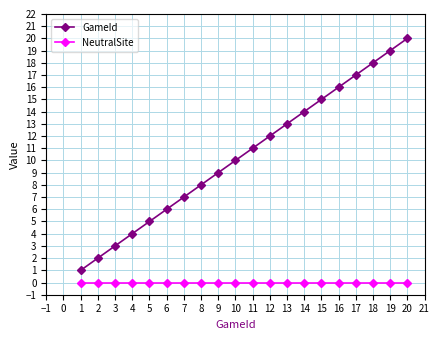

How many distinct data groups are displayed?

2